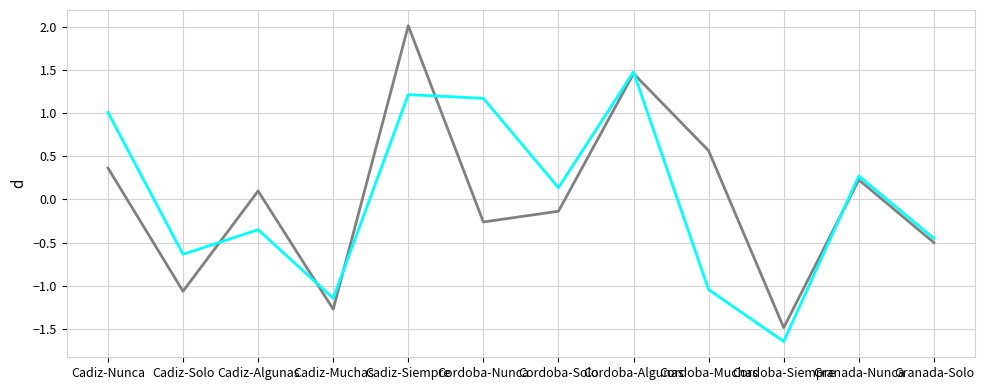

What is the maximum value shown in the chart?

2.0